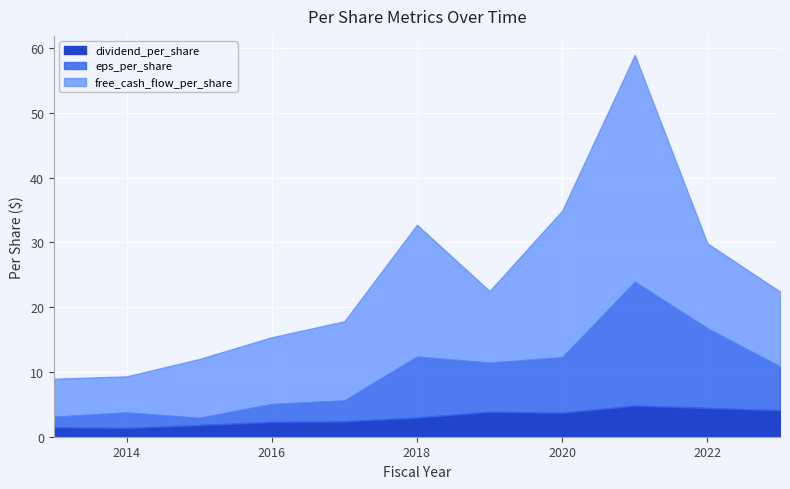

The free_cash_flow_per_share series shows 15.9 at 2019. True or false?

False